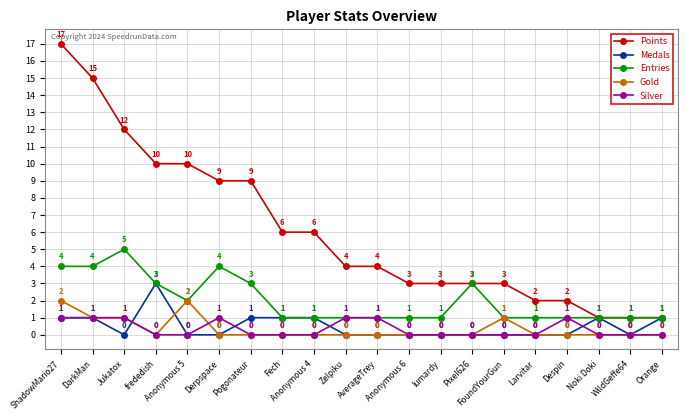

True or false: Silver has a value of 2 at ShadowMario27.

False